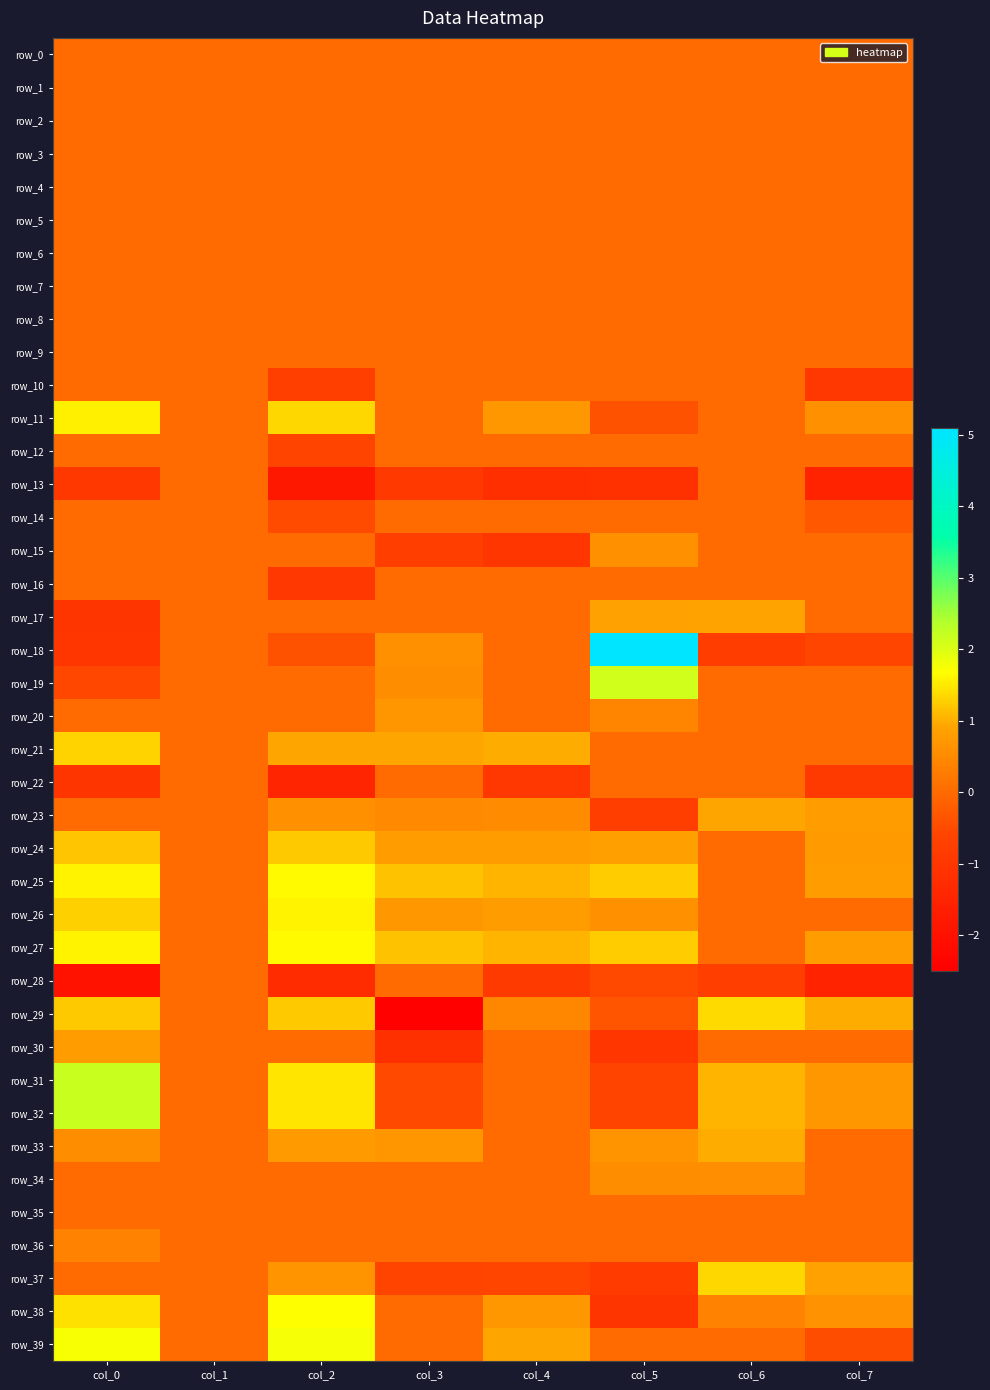

What is the minimum value shown in the chart?

-2.4